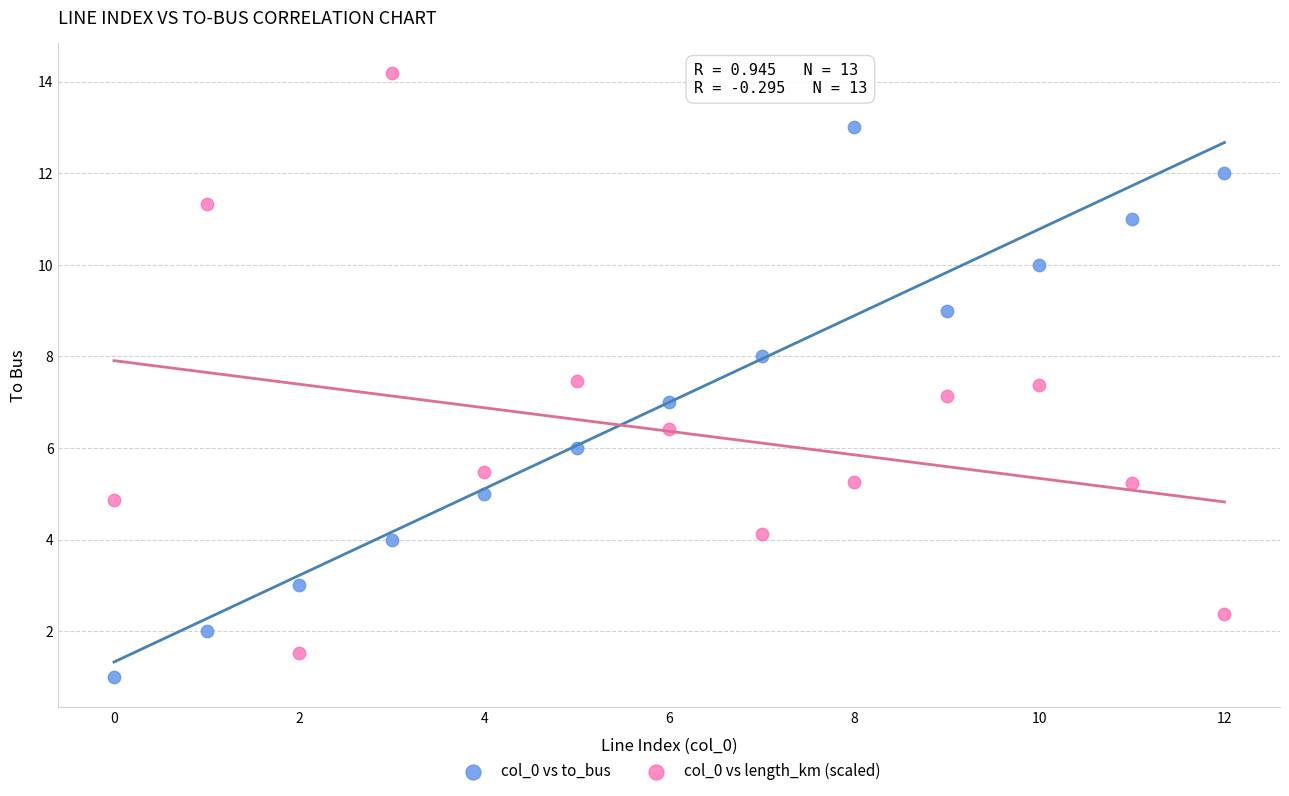

Which series has the widest spread of Y values?

col_0 vs length_km (scaled)